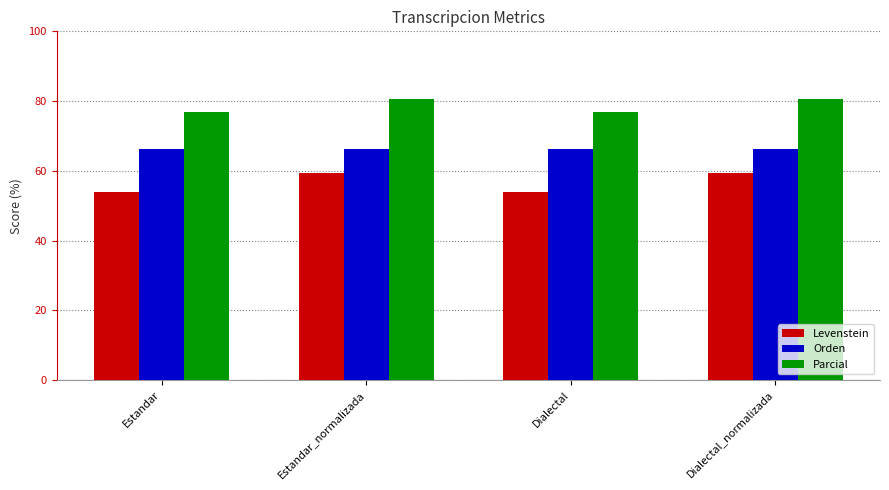

Is it true that Parcial equals 105.3 at Dialectal_normalizada?

False